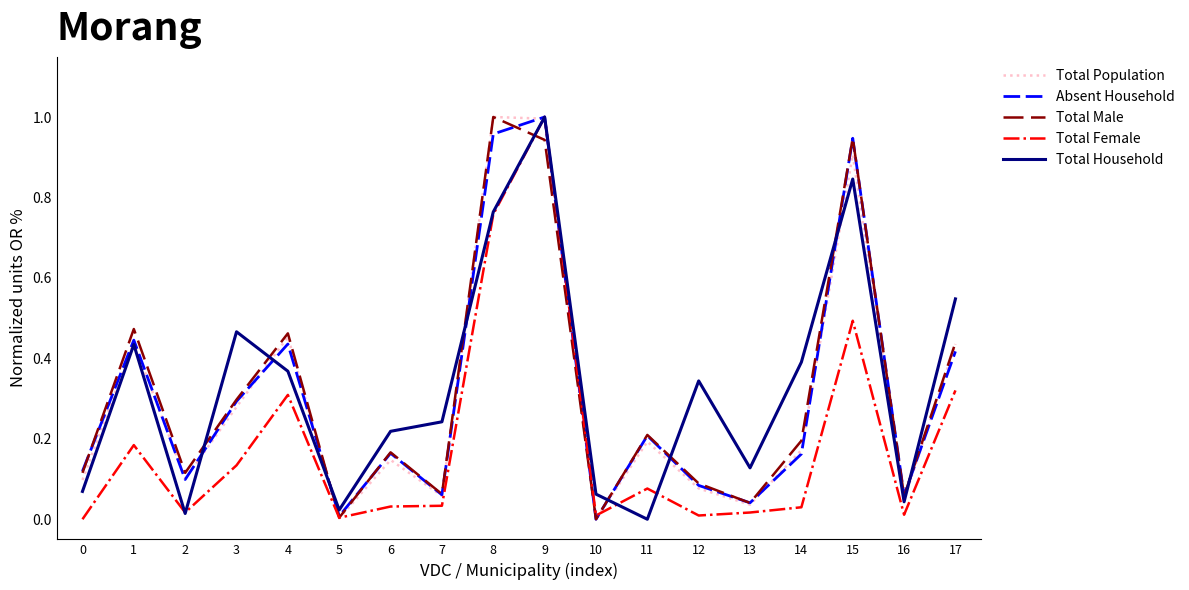

What is the total value across all series at 6?

0.7